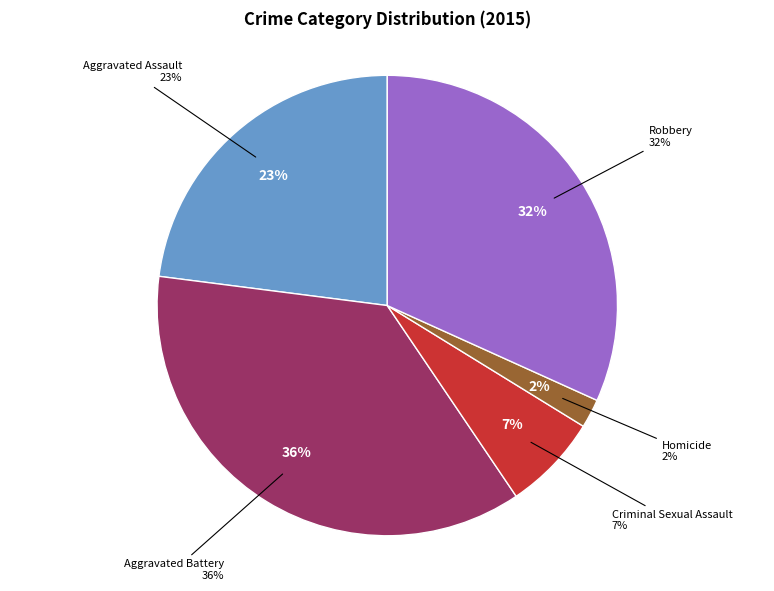

Rank the categories by value from lowest to highest.

Homicide, Criminal Sexual Assault, Aggravated Assault, Robbery, Aggravated Battery